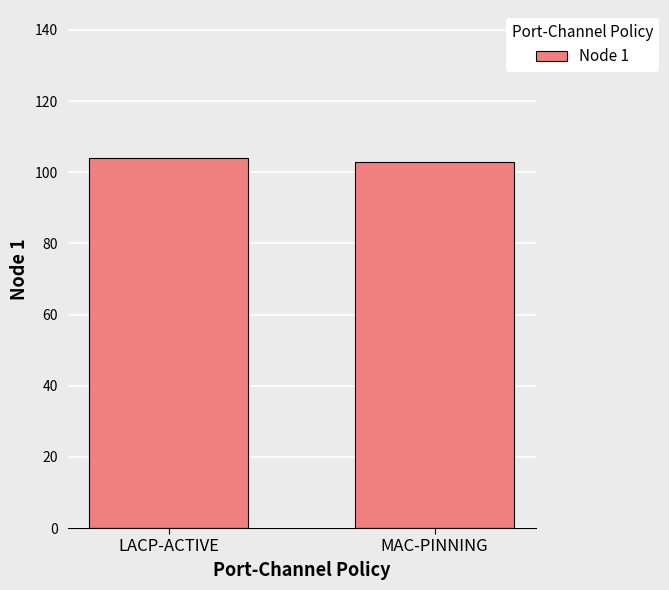

What is the ratio of the value at MAC-PINNING to the value at LACP-ACTIVE?

1.0